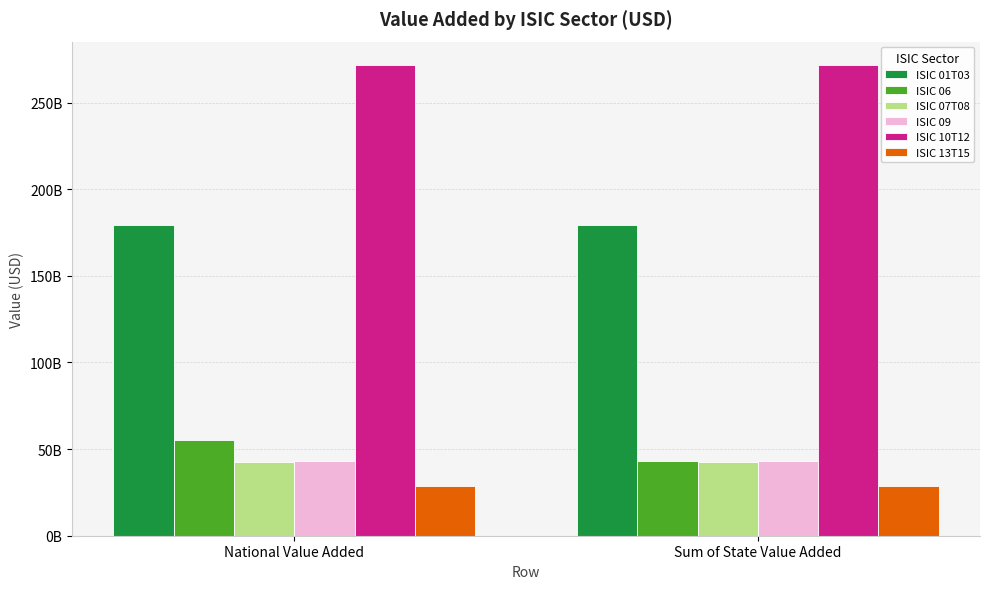

What is the spread (max minus min) of values at Sum of State Value Added?

243102821240.0